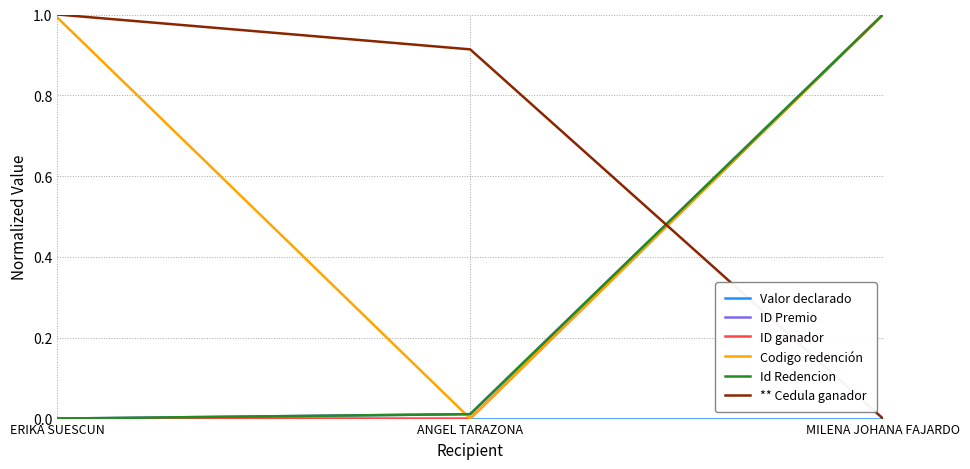

Reading left to right, list all the values displayed in this chart.

Valor declarado: ERIKA SUESCUN=0.0	ANGEL TARAZONA=0.0	MILENA JOHANA FAJARDO=0.0
ID Premio: ERIKA SUESCUN=0.0	ANGEL TARAZONA=0.0	MILENA JOHANA FAJARDO=1.0
ID ganador: ERIKA SUESCUN=0.0	ANGEL TARAZONA=0.0	MILENA JOHANA FAJARDO=1.0
Codigo redención: ERIKA SUESCUN=1.0	ANGEL TARAZONA=0.0	MILENA JOHANA FAJARDO=1.0
Id Redencion: ERIKA SUESCUN=0.0	ANGEL TARAZONA=0.0	MILENA JOHANA FAJARDO=1.0
** Cedula ganador: ERIKA SUESCUN=1.0	ANGEL TARAZONA=0.9	MILENA JOHANA FAJARDO=0.0